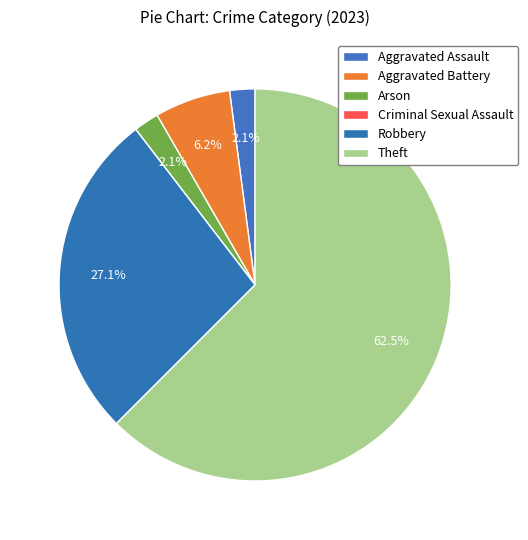

Is Criminal Sexual Assault the majority of the pie?

No